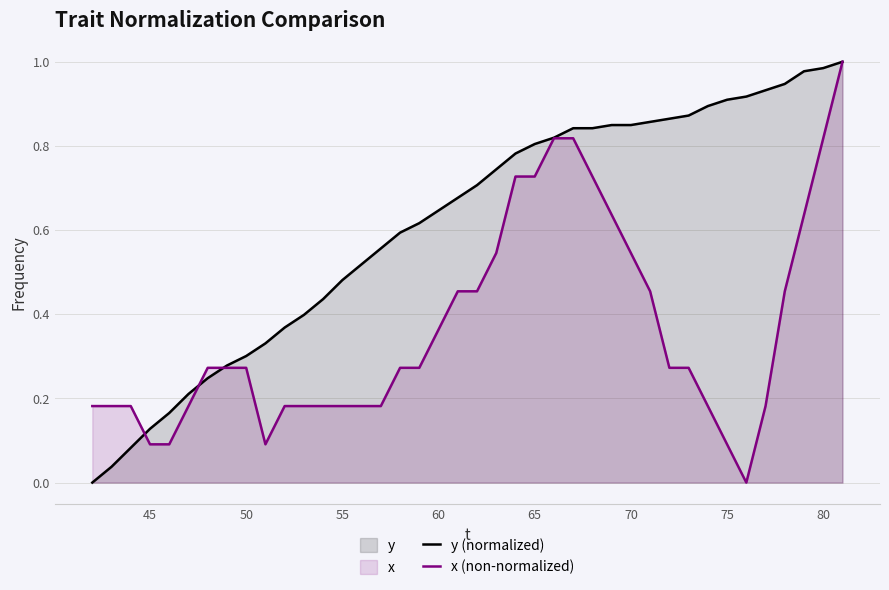

After their last crossing, which series has the higher values: x (non-normalized) or y (normalized)?

y (normalized)